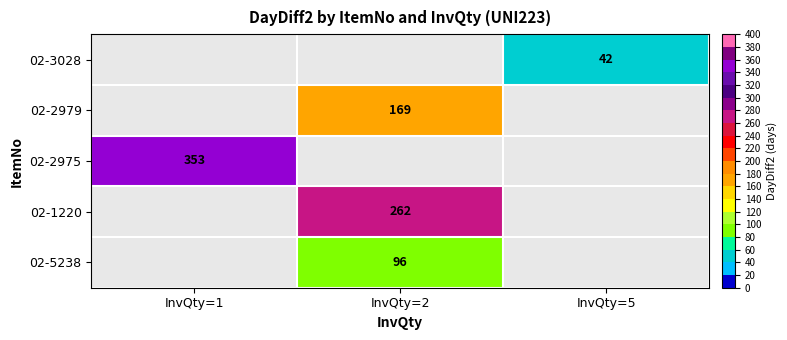

The 02-1220 series shows 162 at InvQty=2. True or false?

False